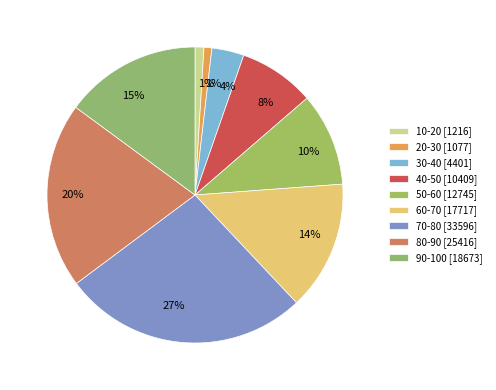

Which slice is the largest?

70-80